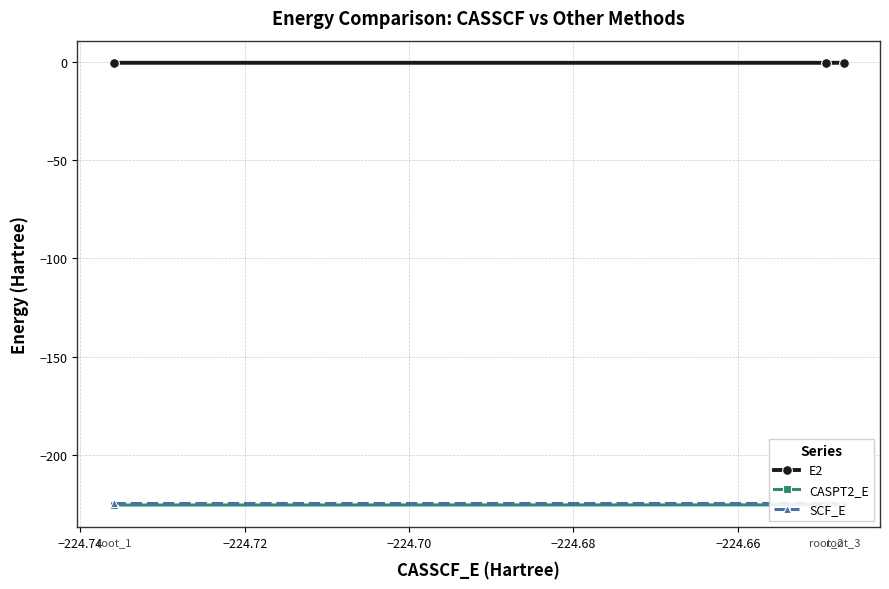

Count the number of categories in the chart.

3